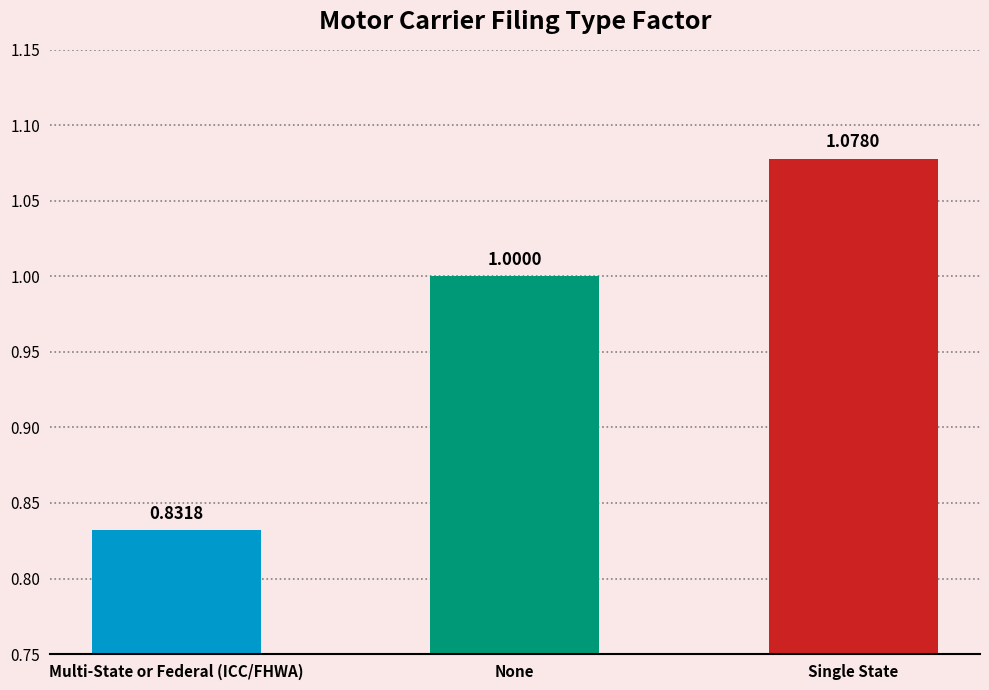

How many distinct data groups are displayed?

1